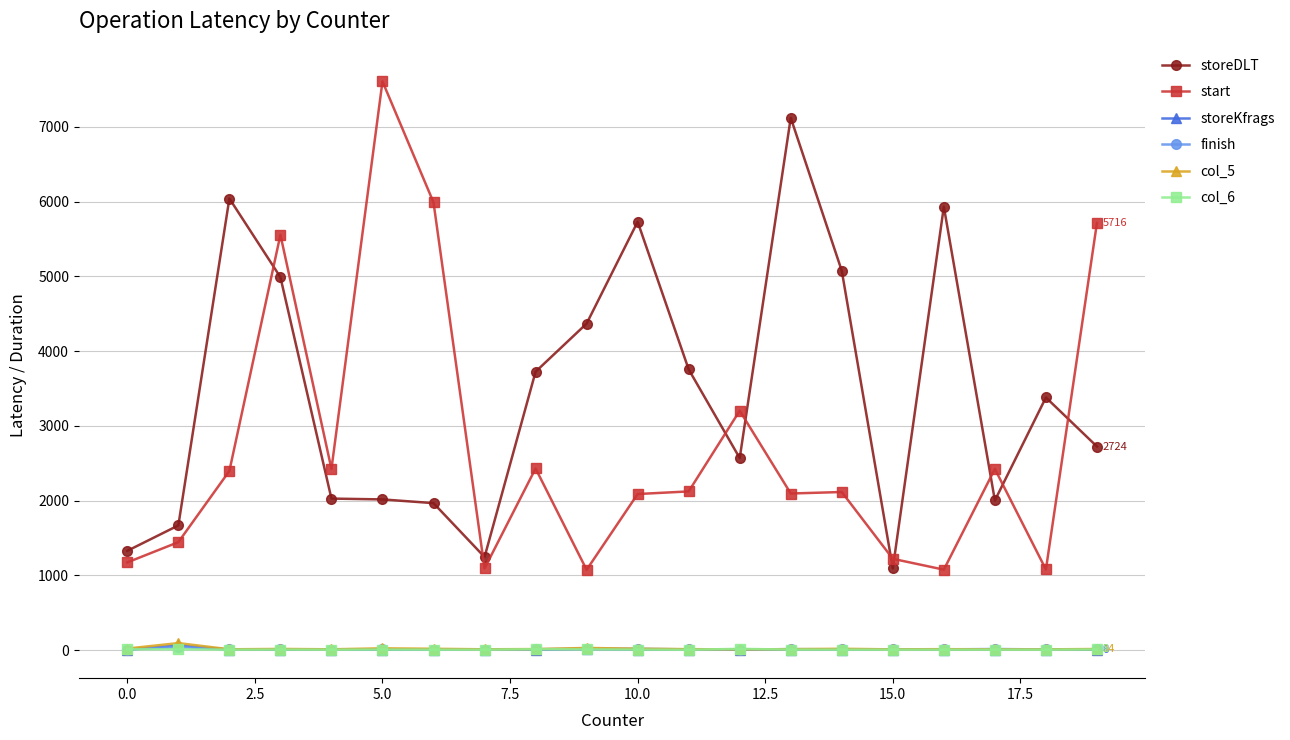

Which series has the largest total across all categories?

storeDLT